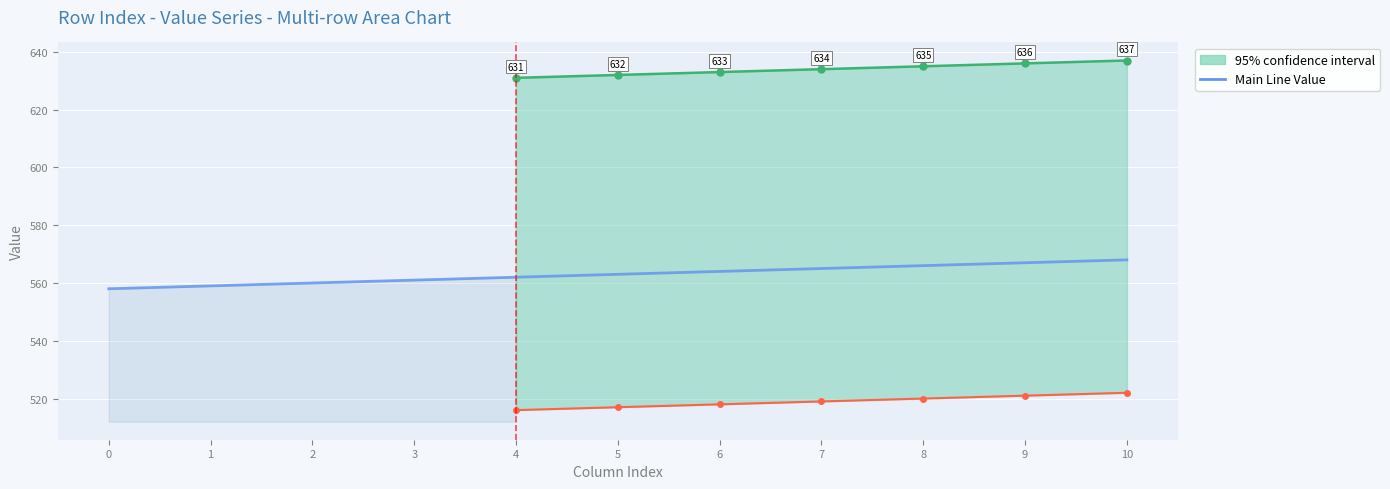

How many values exceed 563?

5